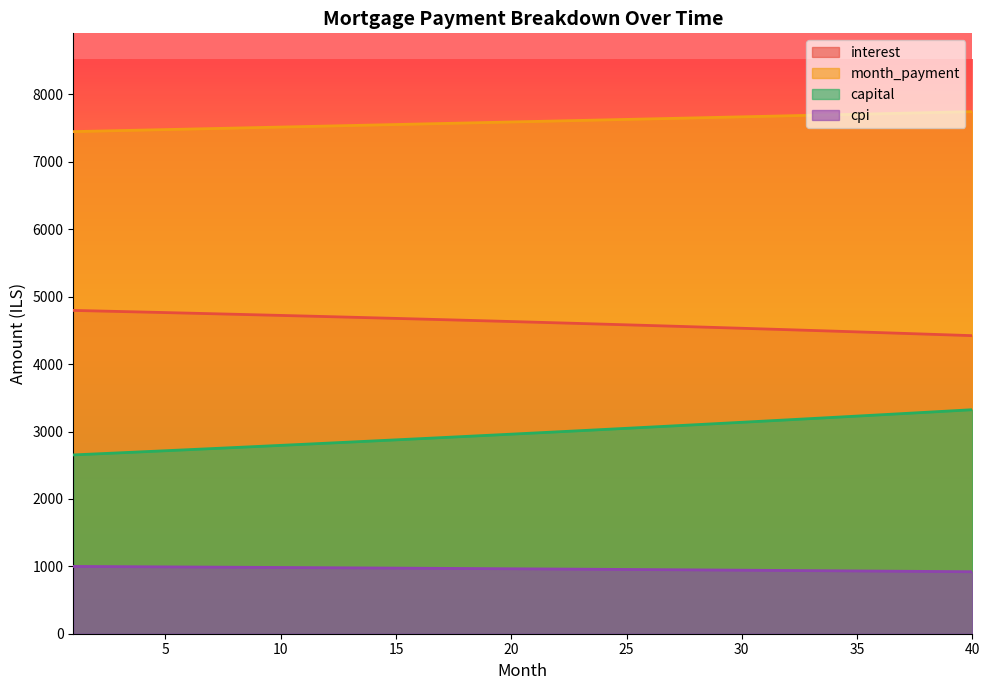

At how many categories does at least one series exceed 1657?

40